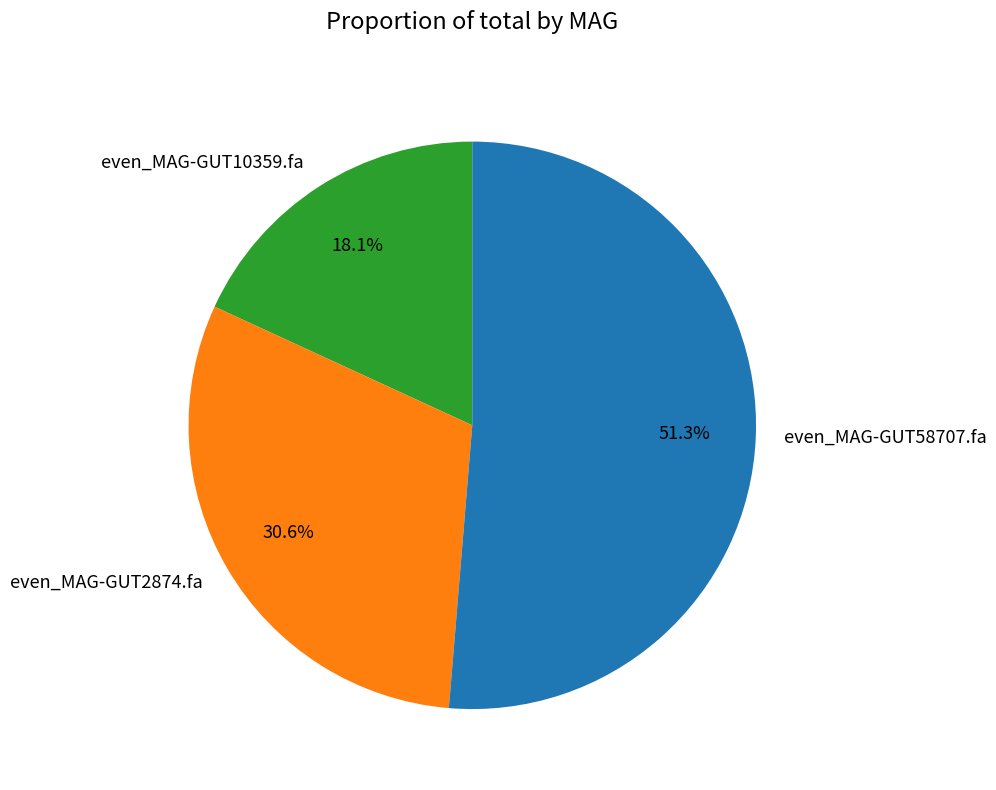

Is the sum of even_MAG-GUT10359.fa and even_MAG-GUT58707.fa greater than half?

Yes